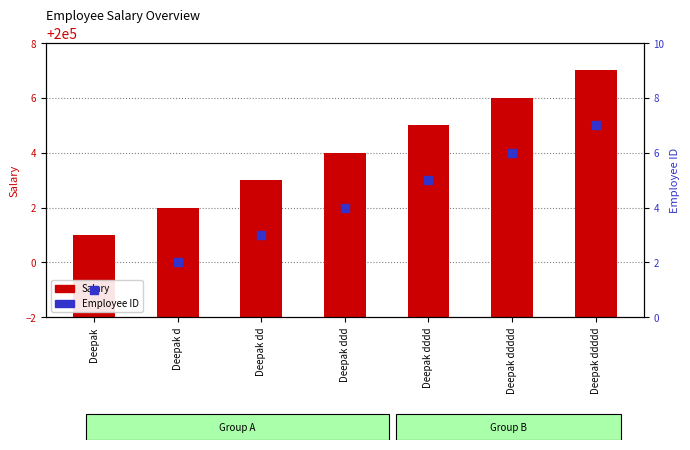

Which series reaches the minimum Y coordinate?

Employee ID